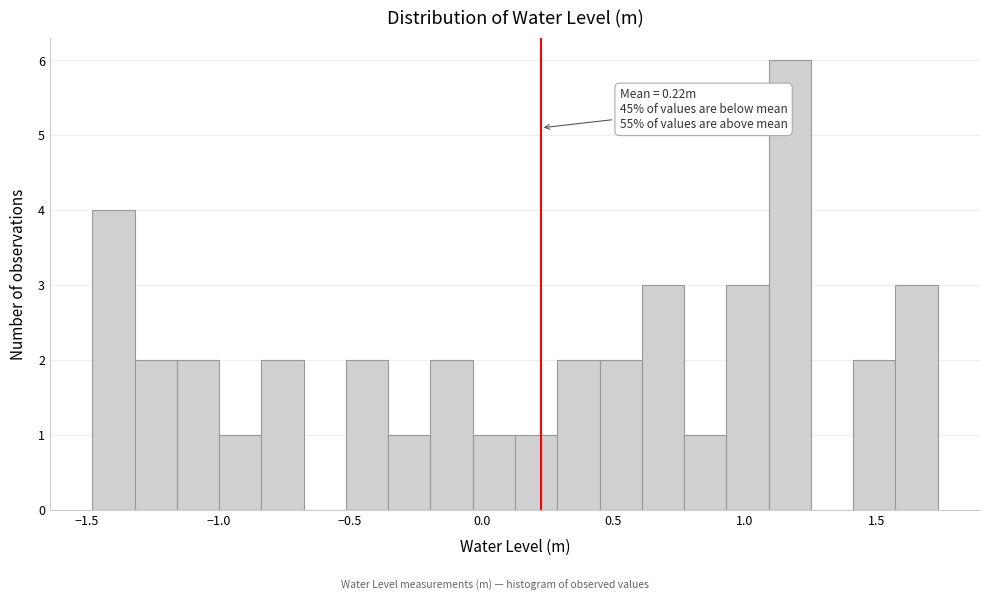

Around what value on the x-axis is the tallest bar? Give the approximate position of its centre, as read against the axis.

1.15